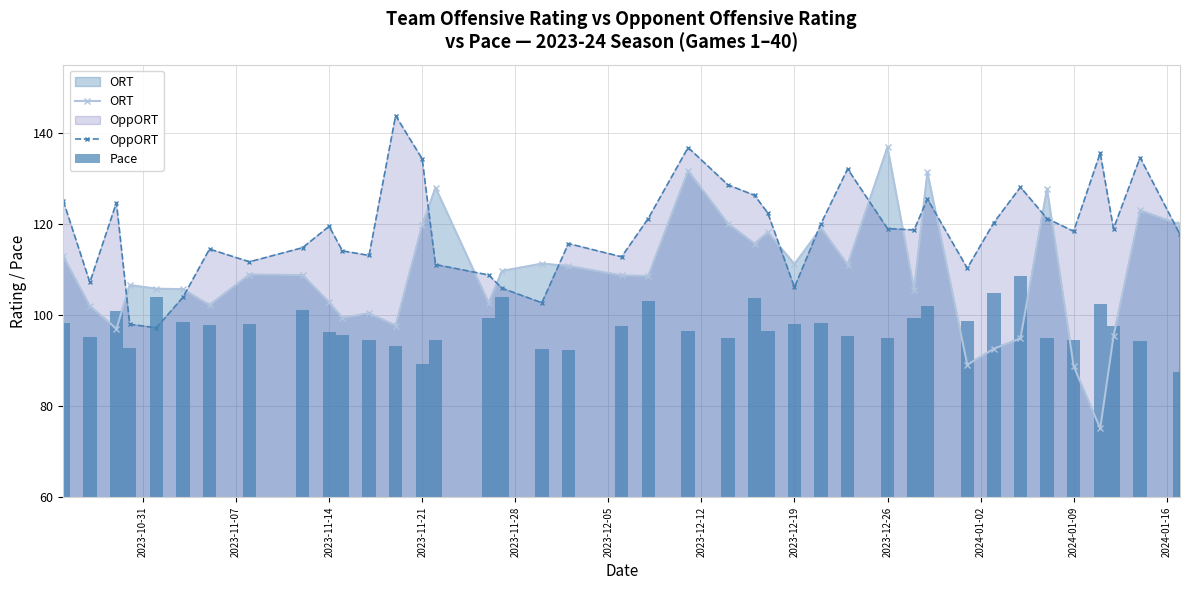

Count the number of data series in this chart.

3